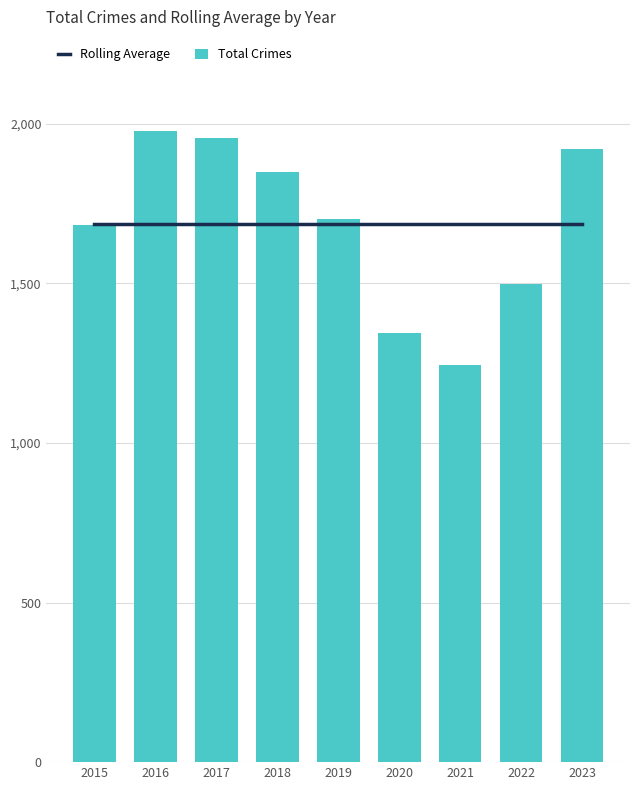

Reading left to right, transcribe all the data shown in this chart.

Rolling Average: 2015=1686.4	2016=1686.4	2017=1686.4	2018=1686.4	2019=1686.4	2020=1686.4	2021=1686.4	2022=1686.4	2023=1686.4
Total Crimes: 2015=1683.0	2016=1976.0	2017=1957.0	2018=1848.0	2019=1702.0	2020=1346.0	2021=1245.0	2022=1499.0	2023=1922.0